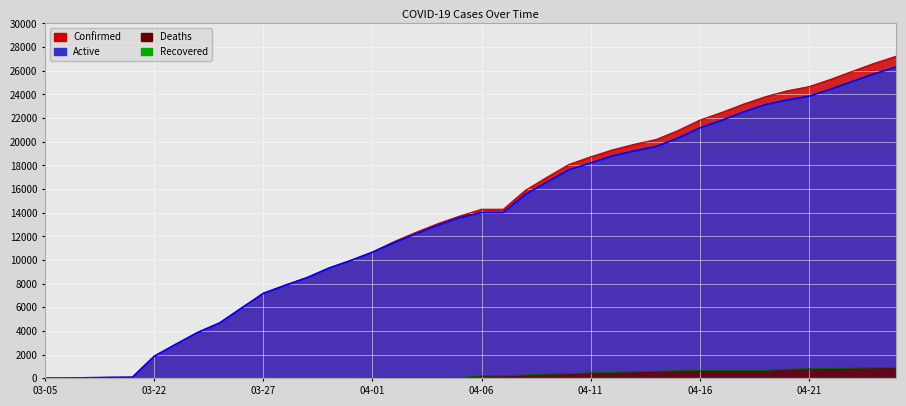

True or false: Deaths and Active intersect in this chart.

False